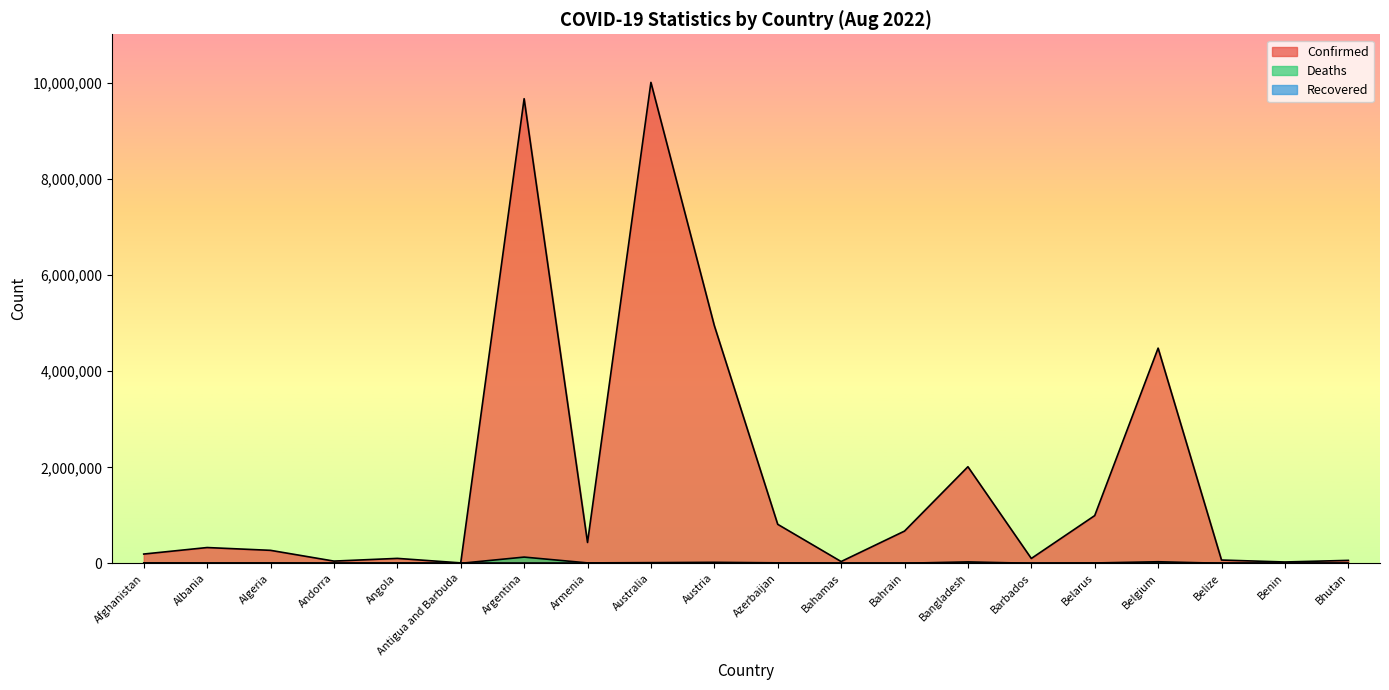

At which label is Deaths closest to 64866?

Belgium